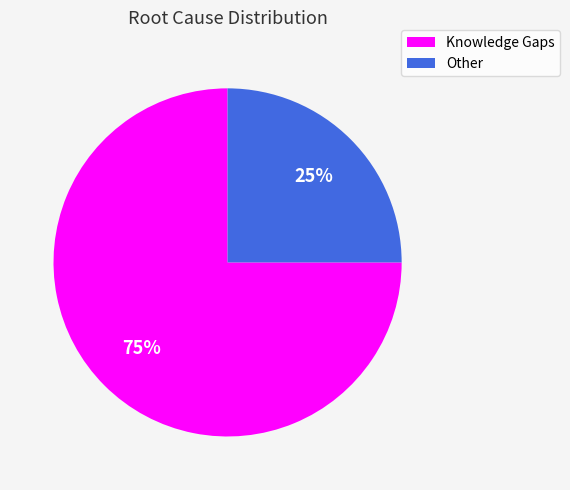

Rank the categories by value from lowest to highest.

Other, Knowledge Gaps